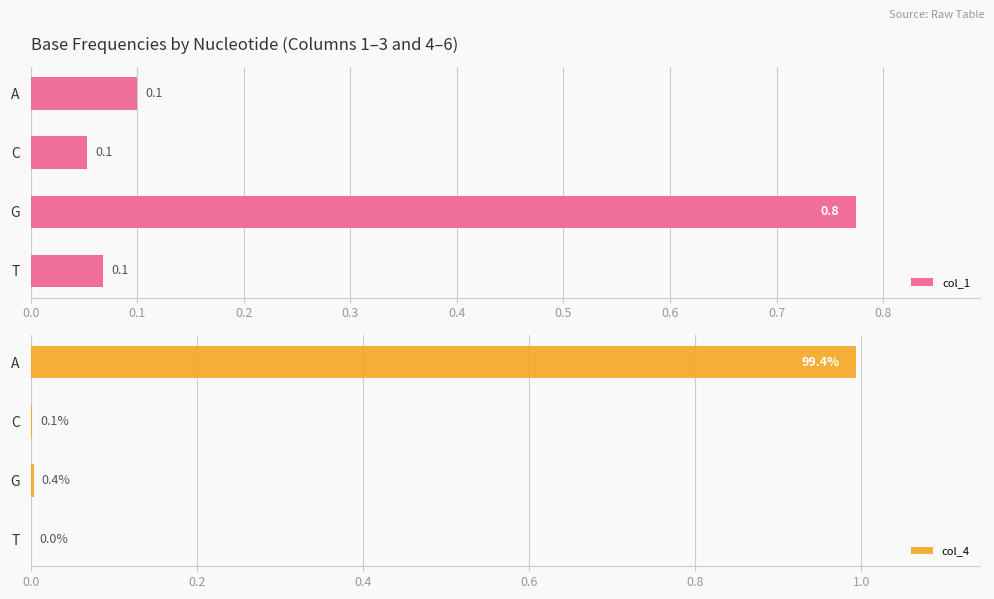

Reading left to right, what are all the values shown in this chart?

col_1: 0.1	0.1	0.8	0.1
col_4: 1.0	0.0	0.0	0.0